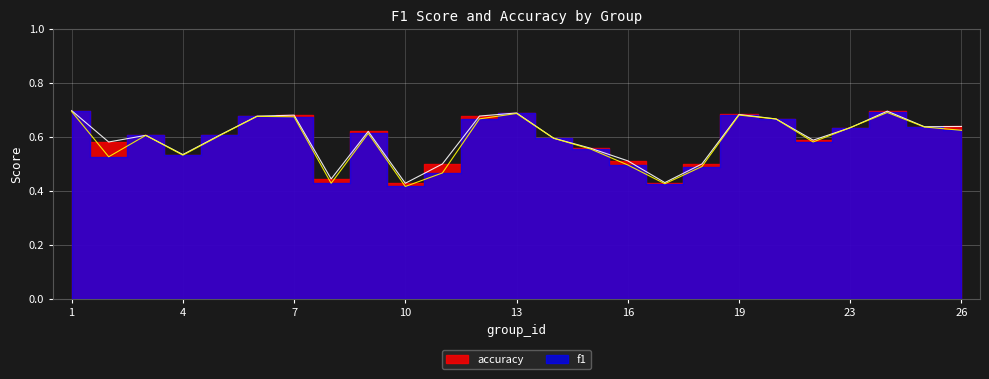

After their last crossing, which series has the higher values: accuracy or f1?

accuracy